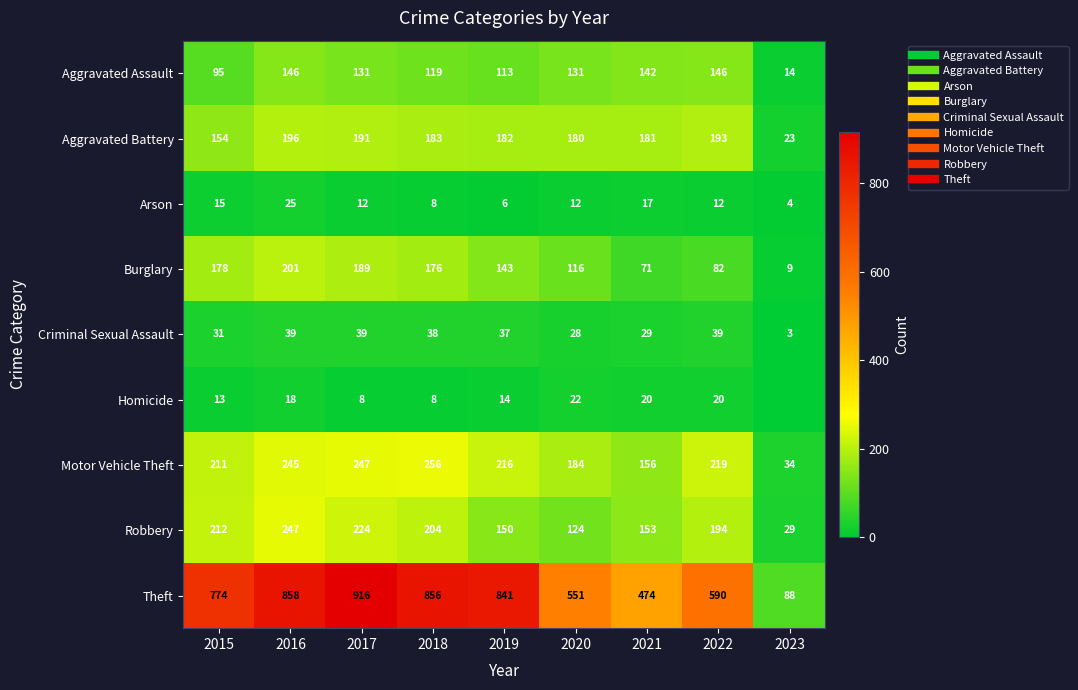

What is the average value of the Aggravated Assault series?

115